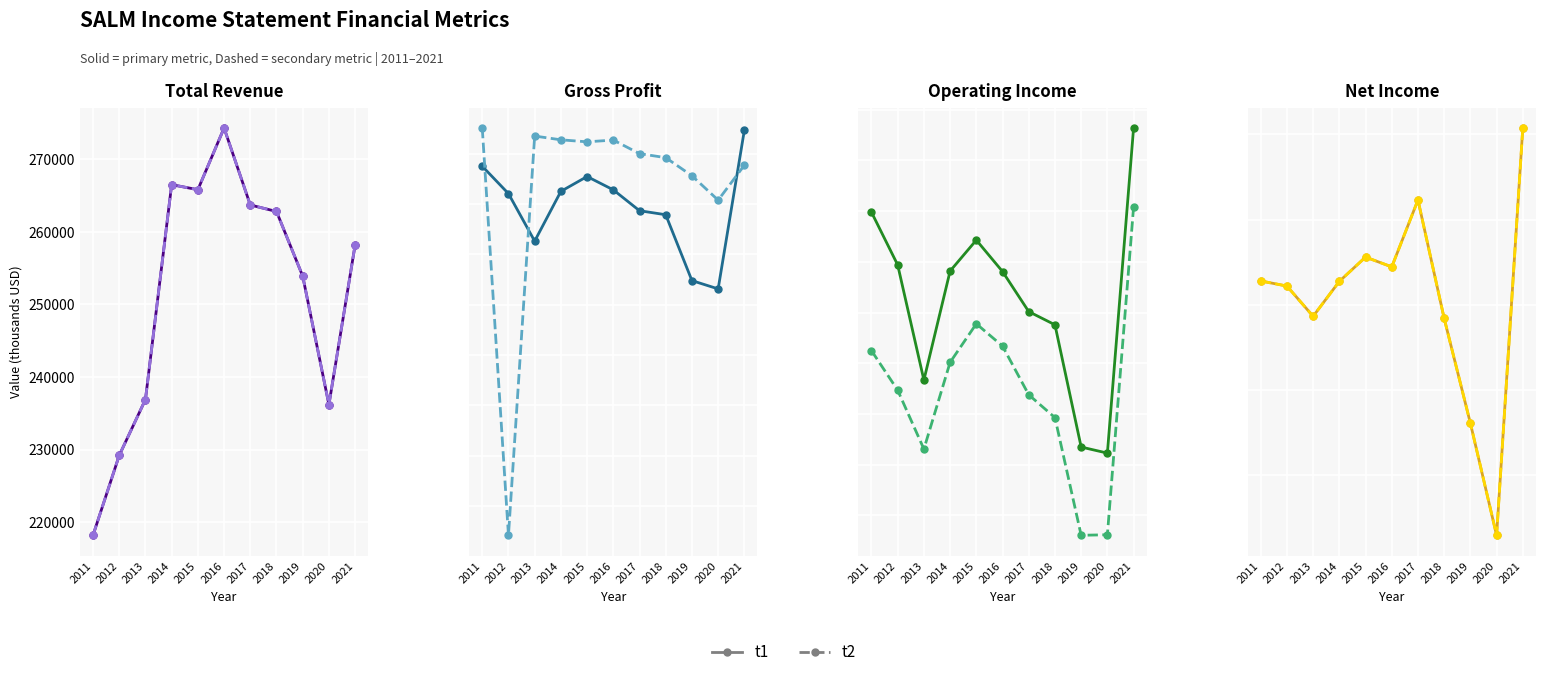

Is the value of t2 (dashed) at 2021 greater than the value of t1 (solid) at 2015?

Yes